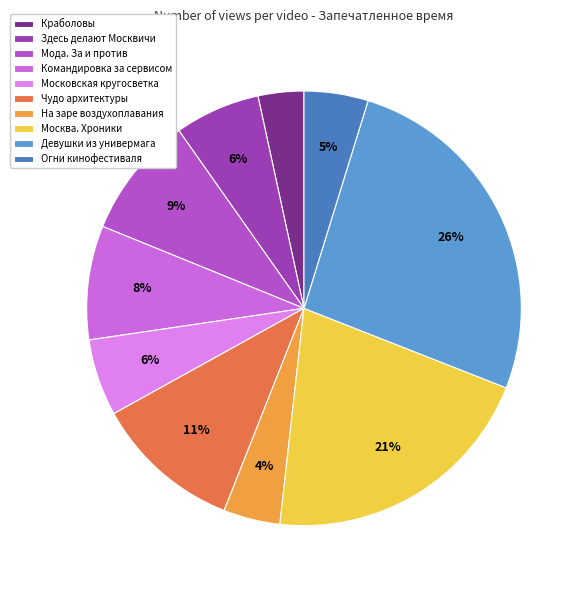

Between Мода. За и против and Московская кругосветка, which is larger?

Мода. За и против